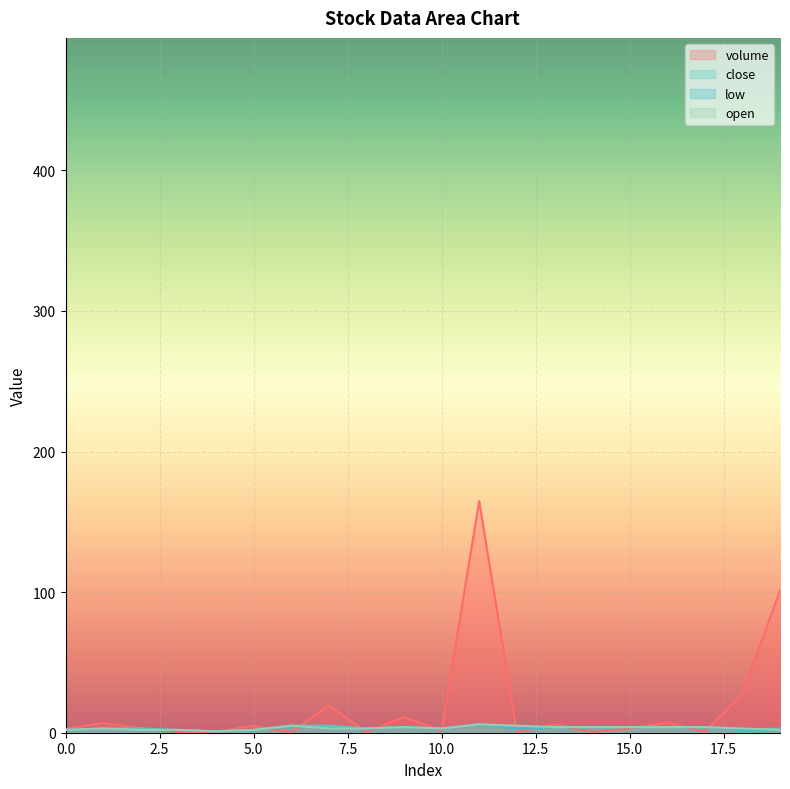

What is the smallest value displayed?

0.1